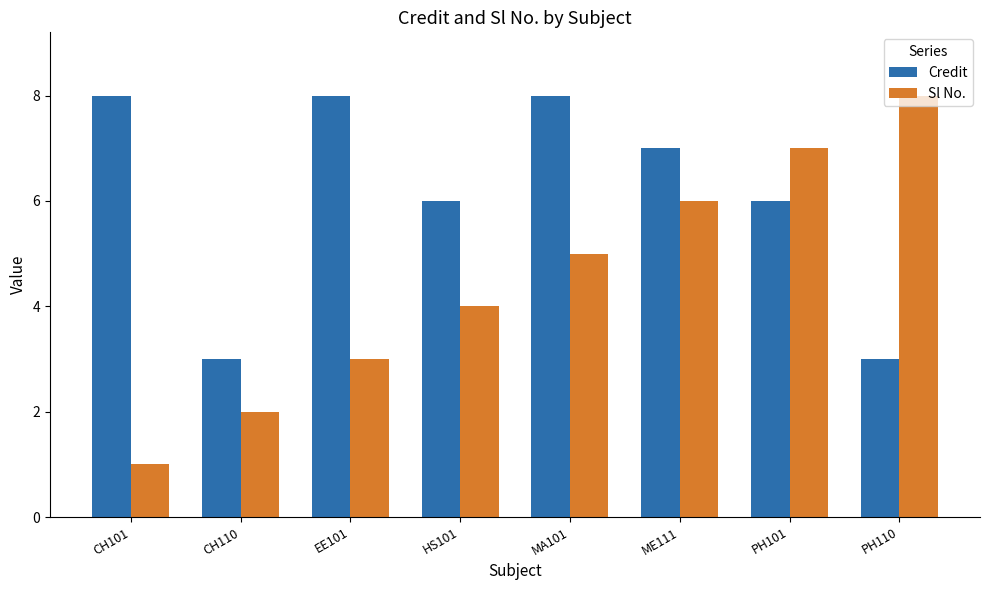

Reading right to left, transcribe all the data shown in this chart.

Credit: PH110=3	PH101=6	ME111=7	MA101=8	HS101=6	EE101=8	CH110=3	CH101=8
Sl No.: PH110=8	PH101=7	ME111=6	MA101=5	HS101=4	EE101=3	CH110=2	CH101=1